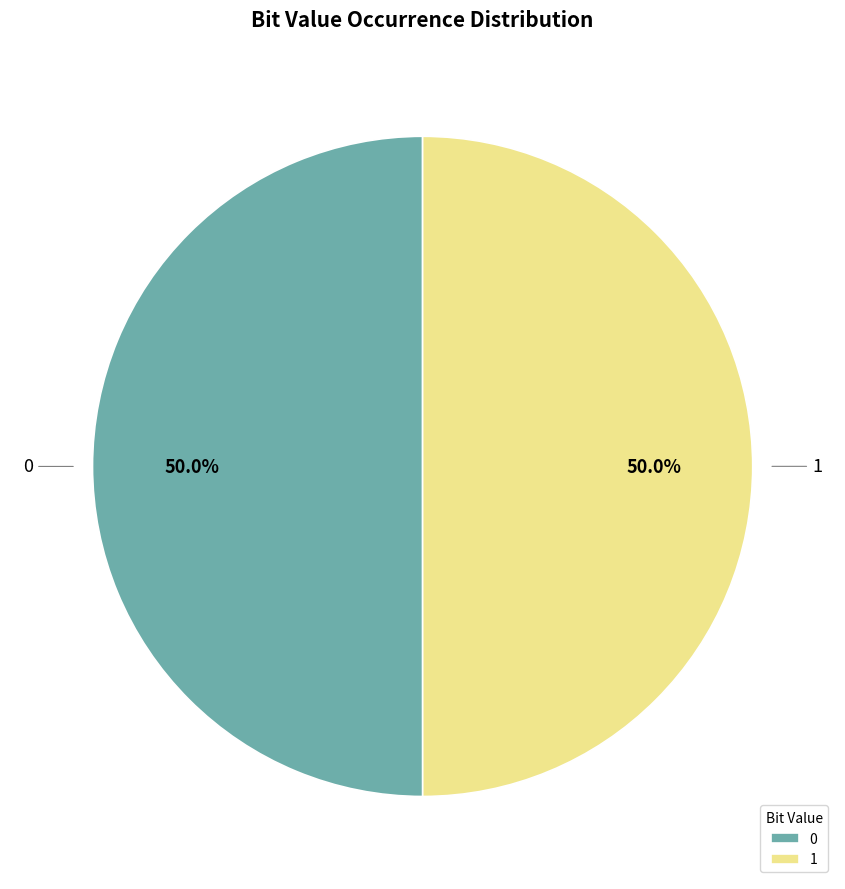

What is the total percentage of 0 and 1?

100.0%